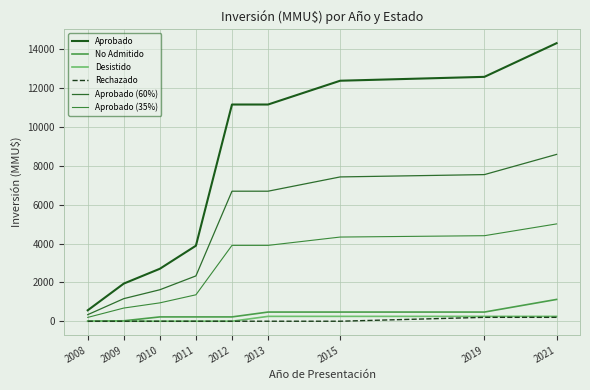

Reading left to right, transcribe all the data shown in this chart.

Aprobado: 562.0	1938.0	2701.0	3888.0	11158.0	11158.0	12383.0	12583.0	14316.0
No Admitido: 0.0	22.0	222.0	222.0	222.0	472.0	472.0	472.0	1122.0
Desistido: 0.0	0.0	0.0	0.0	0.0	250.0	250.0	250.0	250.0
Rechazado: 0.0	0.0	0.0	0.0	0.0	0.0	0.0	200.0	200.0
Aprobado (60%): 337.2	1162.8	1620.6	2332.8	6694.8	6694.8	7429.8	7549.8	8589.6
Aprobado (35%): 196.7	678.3	945.3	1360.8	3905.3	3905.3	4334.0	4404.0	5010.6